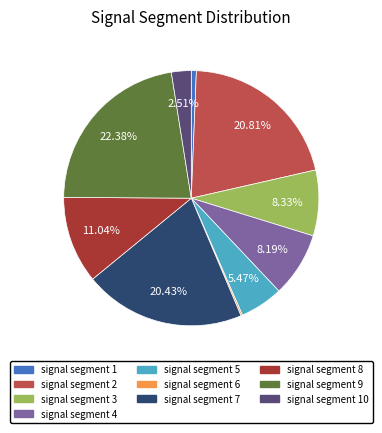

Is there any slice that represents more than half of the pie?

No